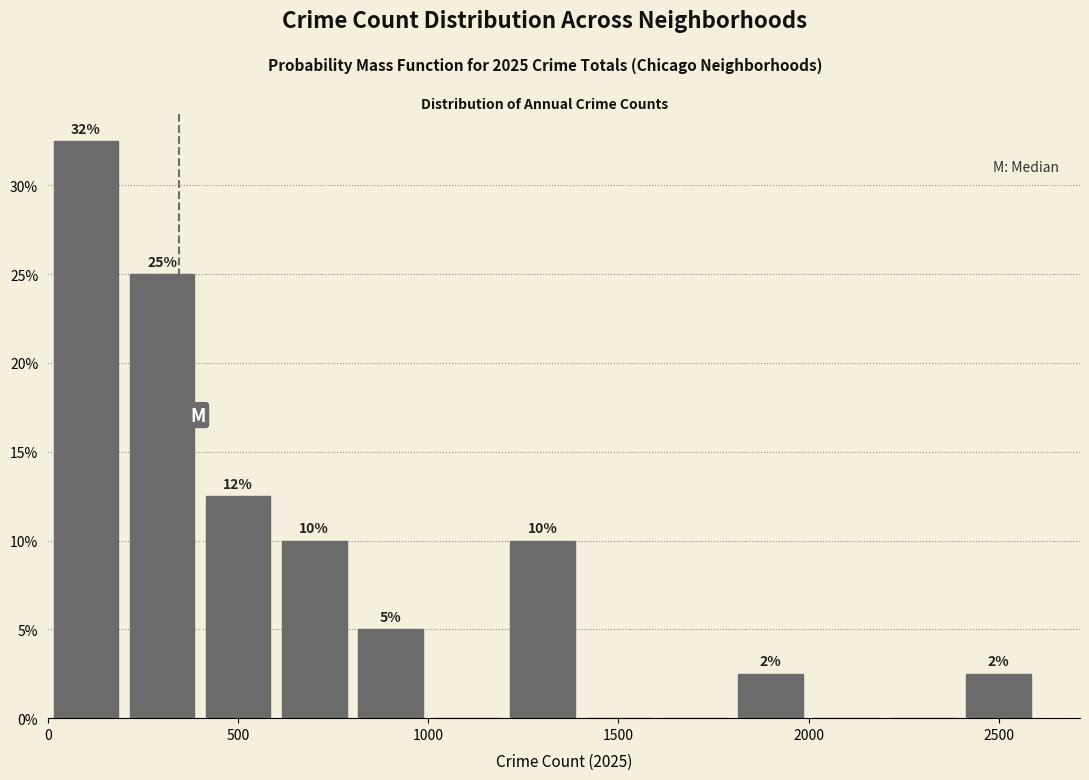

Which range on the x-axis has the tallest bar?

0 to 200